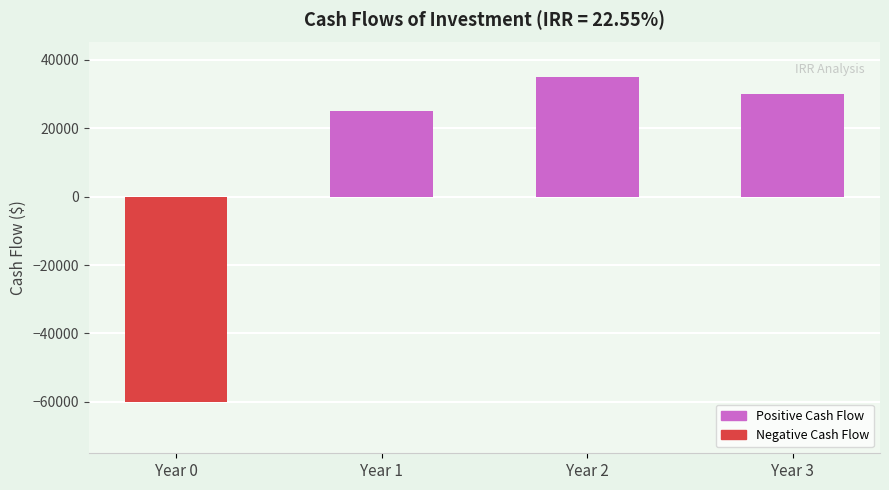

Which label corresponds to the largest value in the chart?

Year 2